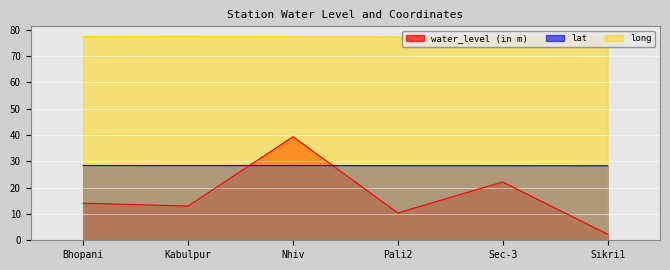

Where is lat nearest to the value 28?

Sikri1